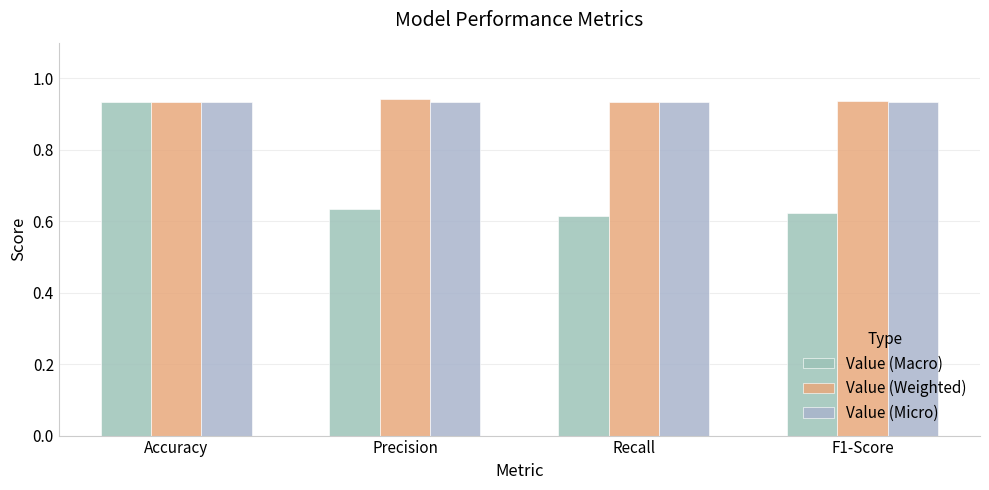

Count the number of categories in the chart.

4